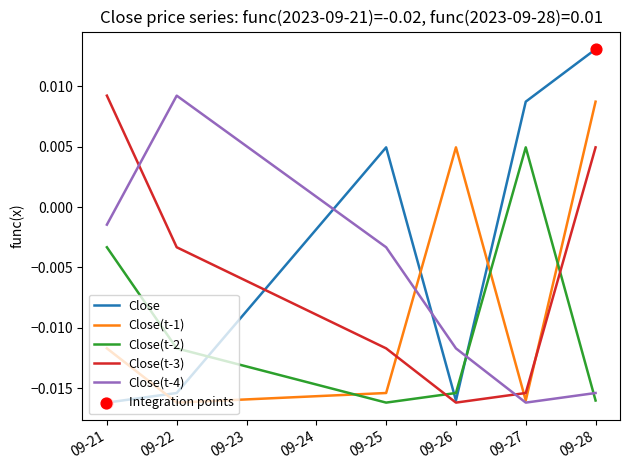

Which series changed the most between 09-26 and 09-27?

Close